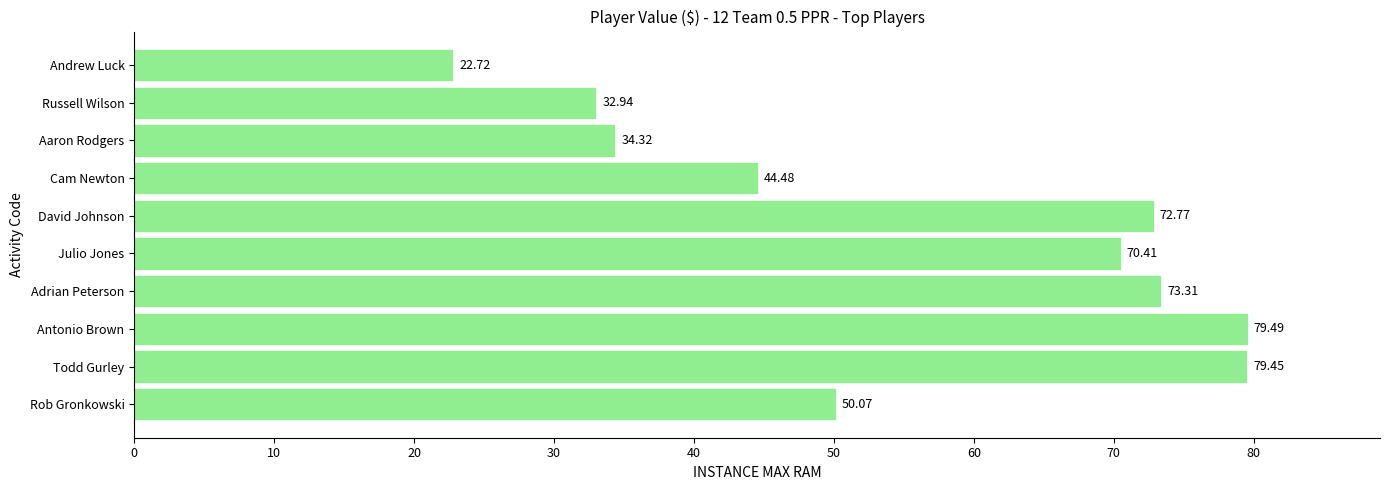

Are the bars grouped side by side (vs. stacked)?

No